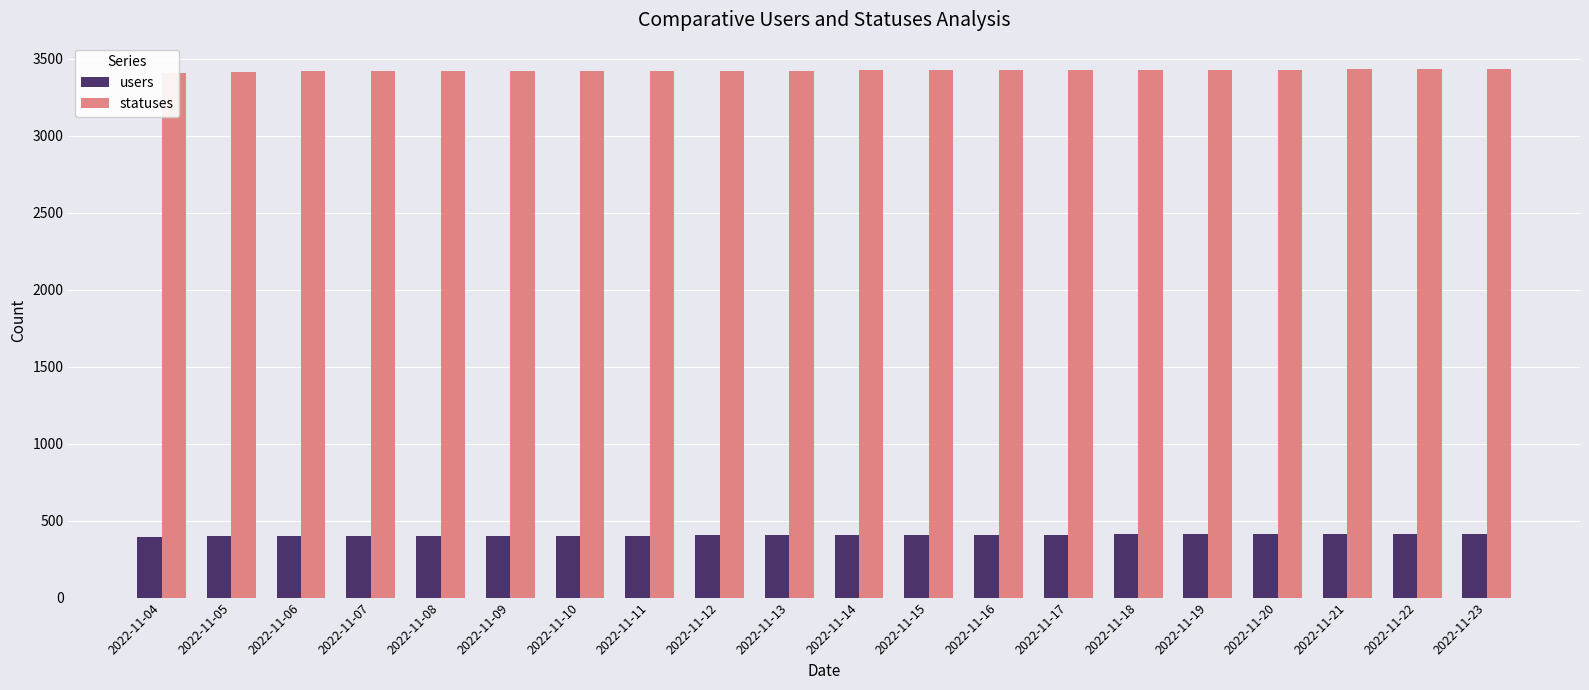

At how many categories does at least one series exceed 2645?

20